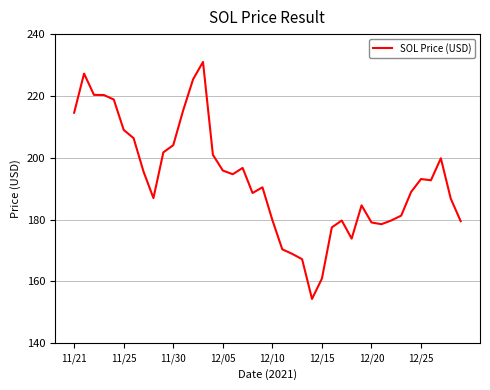

What is the greatest value displayed?

231.0